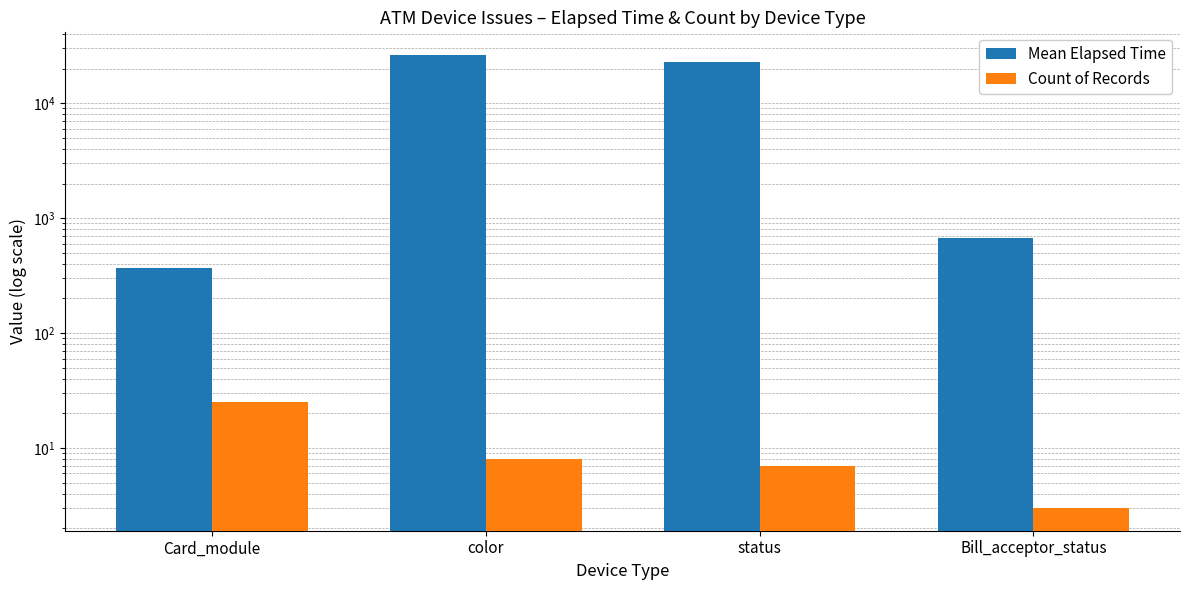

Reading left to right, transcribe all the data shown in this chart.

Mean Elapsed Time: 364.5	26257.0	23031.1	664.7
Count of Records: 25.0	8.0	7.0	3.0